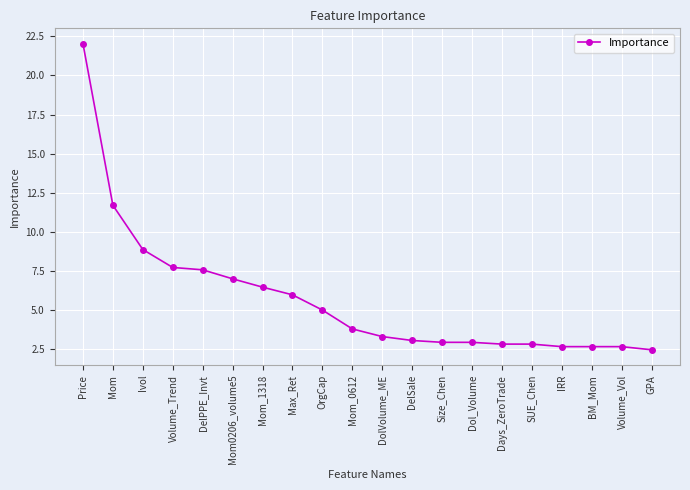

What is the approximate value at DelPPE_Invt?

7.6